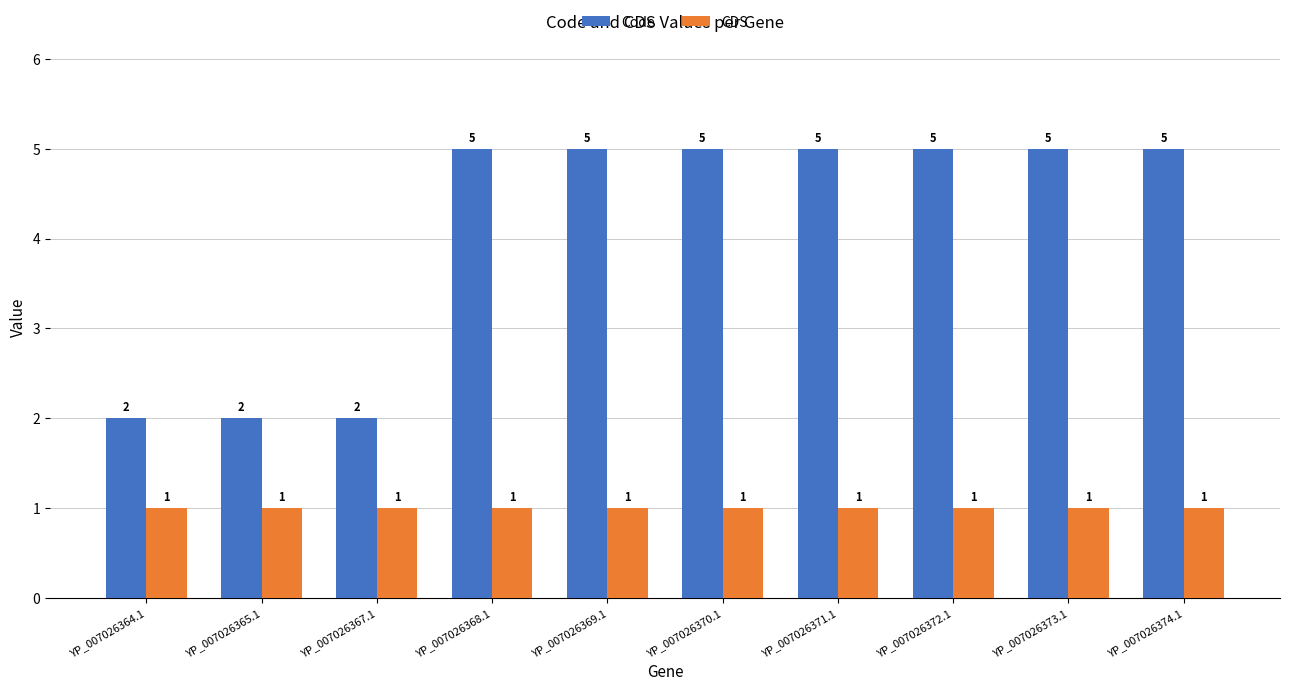

Reading right to left, extract all data points from this chart.

Code: YP_007026374.1=5	YP_007026373.1=5	YP_007026372.1=5	YP_007026371.1=5	YP_007026370.1=5	YP_007026369.1=5	YP_007026368.1=5	YP_007026367.1=2	YP_007026365.1=2	YP_007026364.1=2
CDS: YP_007026374.1=1	YP_007026373.1=1	YP_007026372.1=1	YP_007026371.1=1	YP_007026370.1=1	YP_007026369.1=1	YP_007026368.1=1	YP_007026367.1=1	YP_007026365.1=1	YP_007026364.1=1